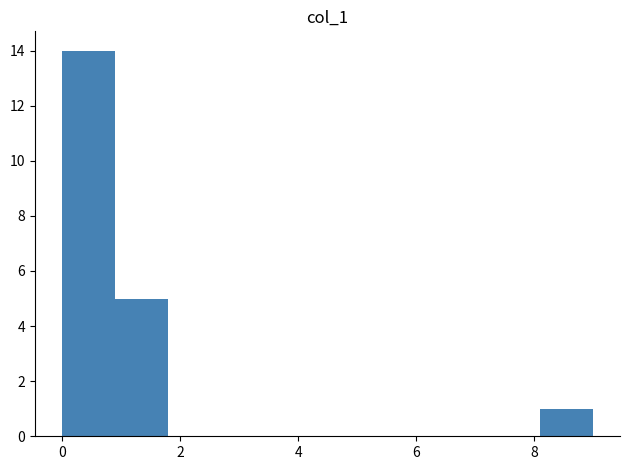

How tall is the bar that spans 8.1 to 9.0 on the x-axis? Neither the bar edges nor the heights are printed on the chart, so give them approximately, as read against the axes.

1